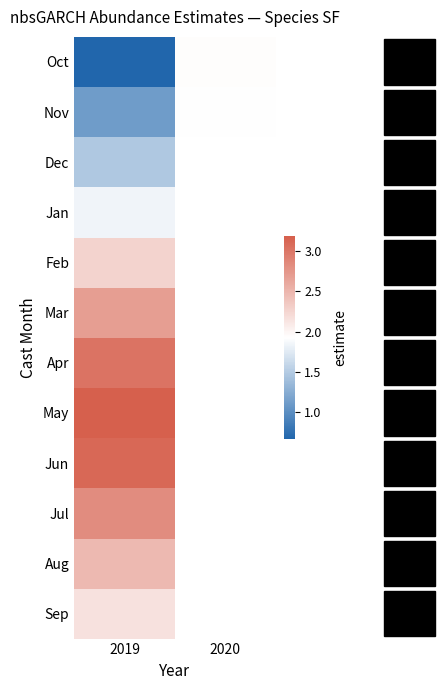

How many categories are shown in the chart?

2